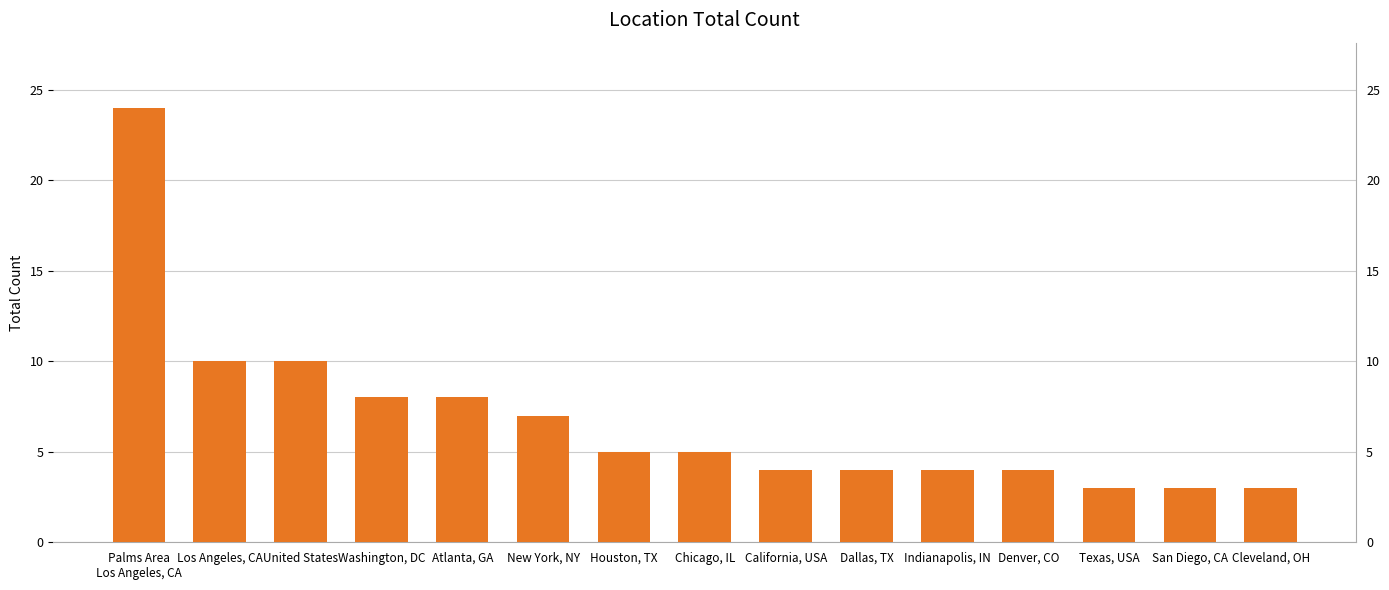

Approximately how many times larger is the value at New York, NY compared to Texas, USA?

2.3